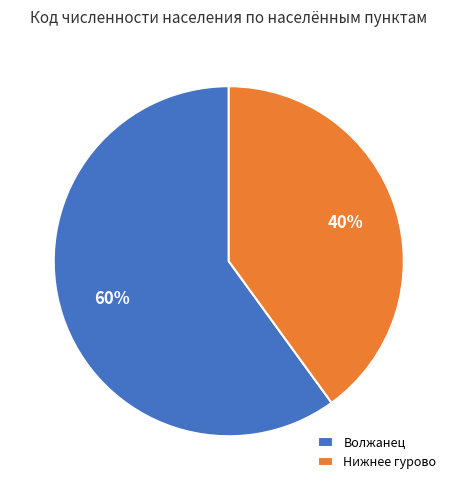

Rank the categories by value from lowest to highest.

Нижнее гурово, Волжанец